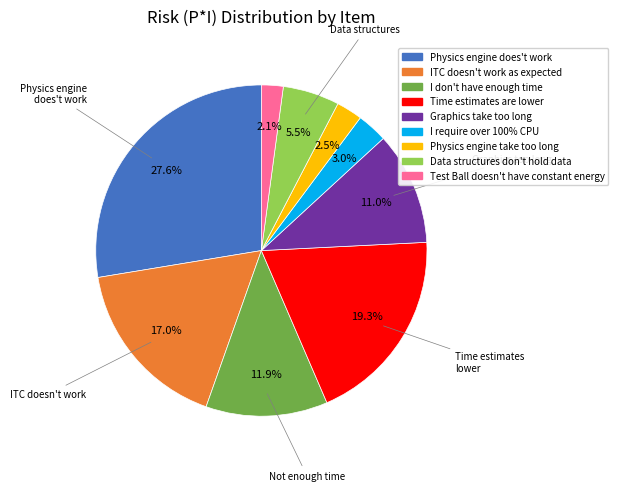

How many segments does this pie chart have?

9